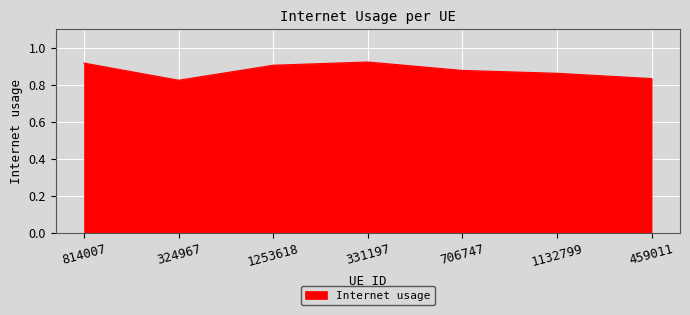

How many lines are shown in the chart?

1